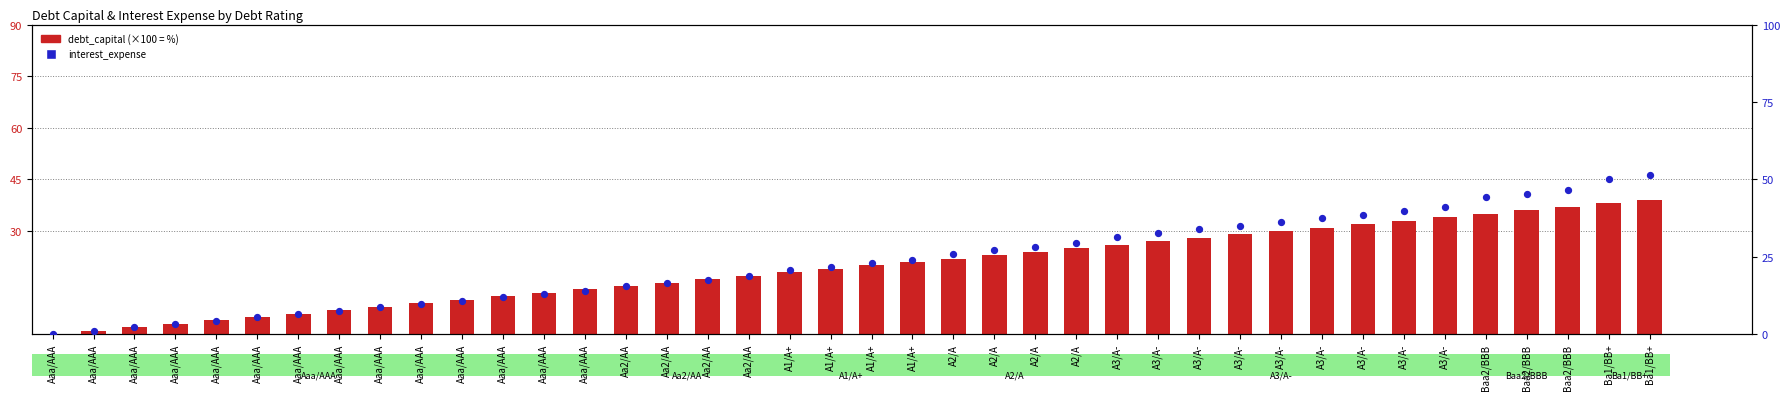

At which category is the sum across all series the highest?

Ba1/BB+